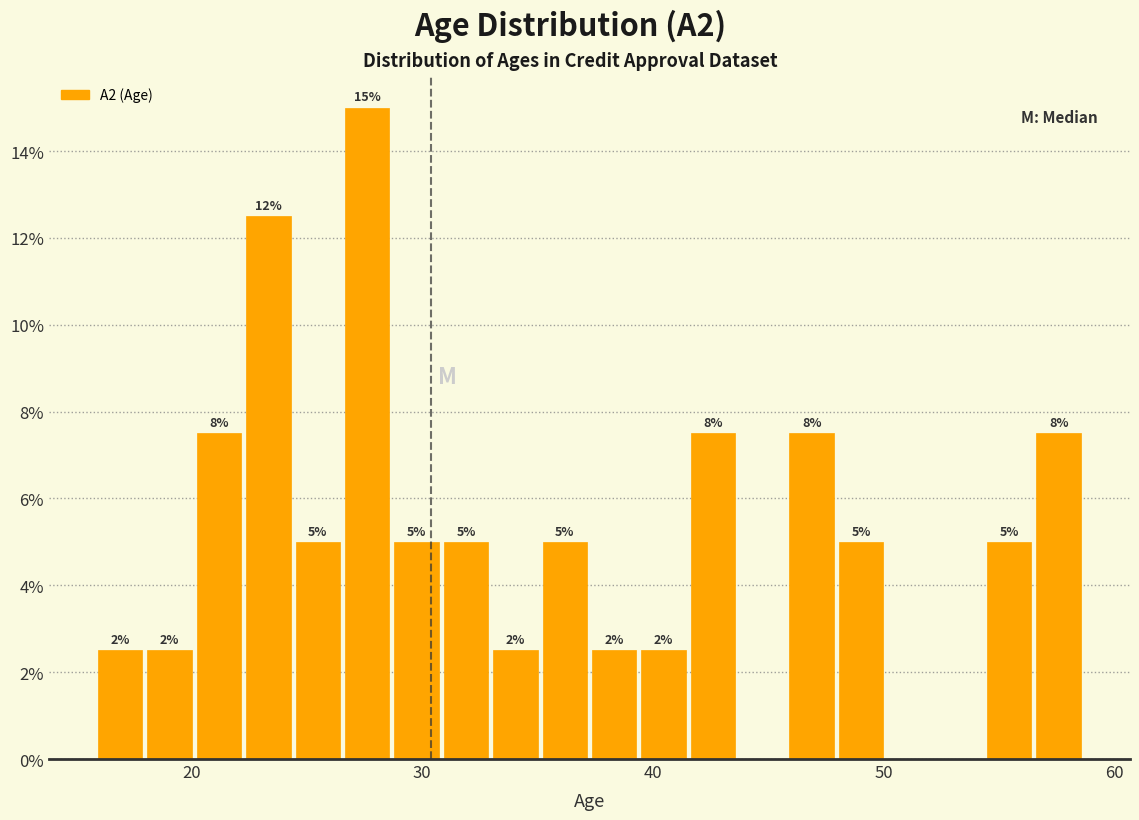

Read against the x-axis, roughly where is the centre of the tallest bar?

28